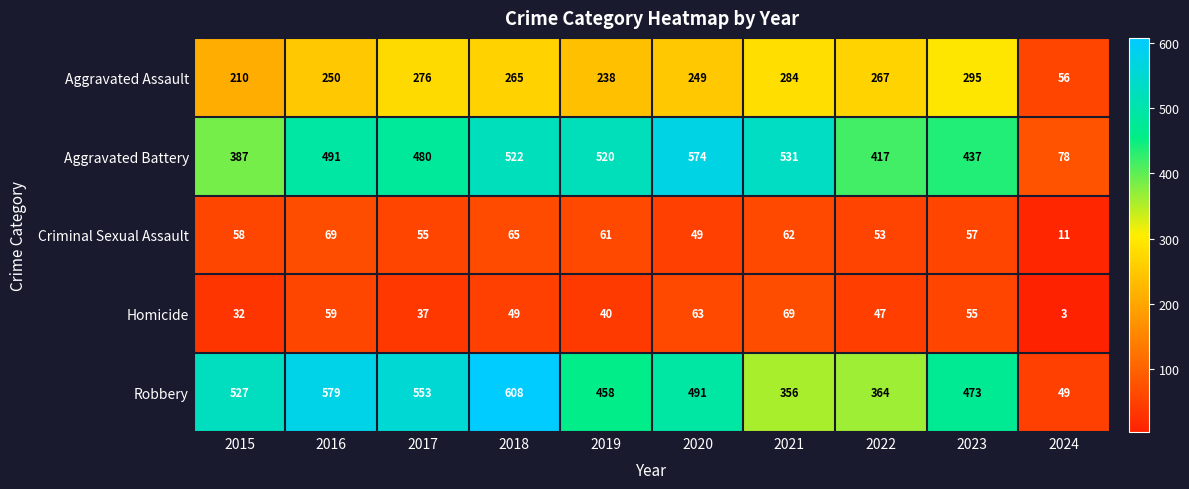

Which label corresponds to the largest value in the chart?

2018